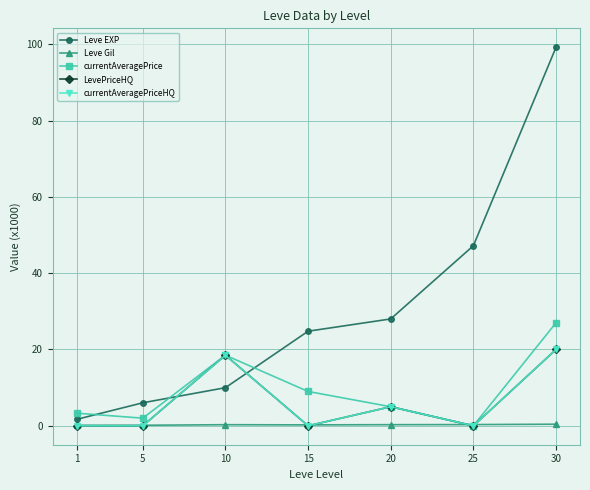

Is this an area chart (filled region under the line)?

No